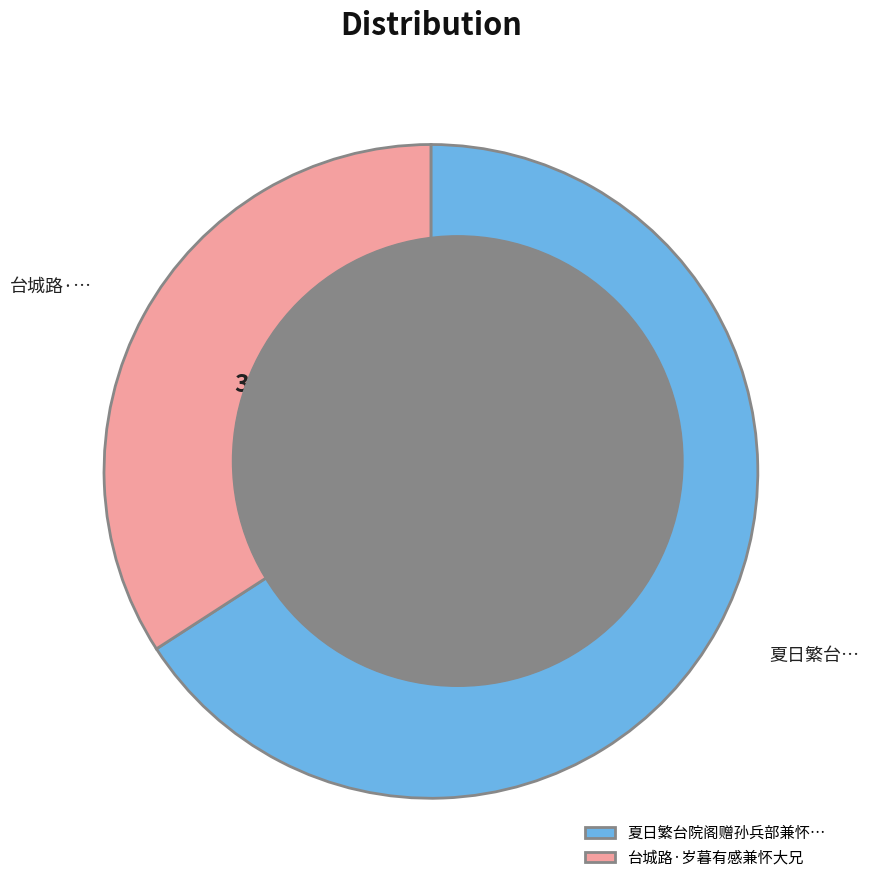

To the nearest percent, what percentage of the pie is 台城路·岁暮有感兼怀大兄?

34%